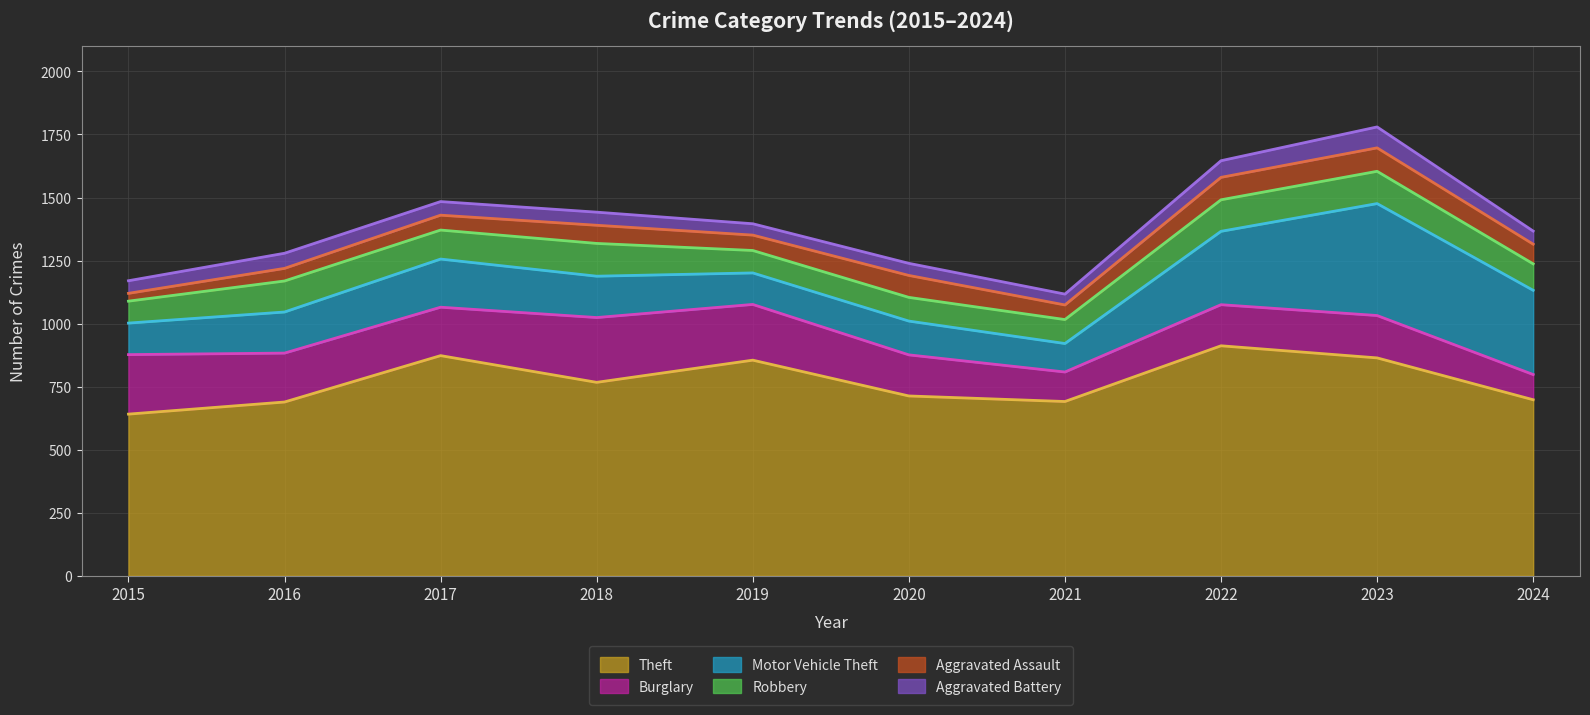

At 2015, list the series in order from smallest to largest.

Aggravated Assault, Aggravated Battery, Robbery, Motor Vehicle Theft, Burglary, Theft